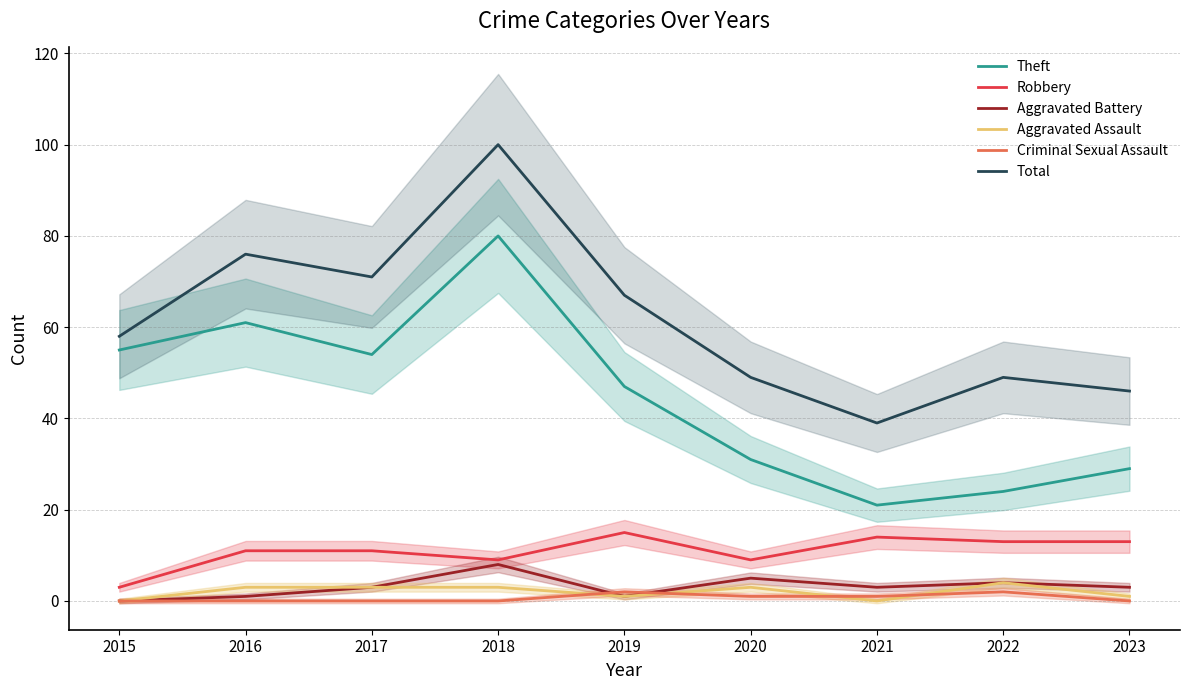

How many interior local peaks does the Aggravated Battery series have?

3